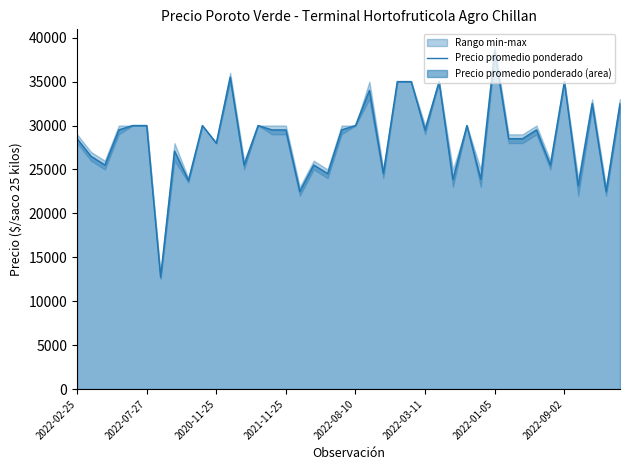

Reading left to right, extract all data points from this chart.

28500	26500	25500	29500	30000	30000	12750	27091	23750	30000	28000	35500	25500	30000	29500	29500	22500	25500	24526	29500	30000	34000	24562	35000	35000	29500	35000	23857	30000	23889	38500	28500	28500	29500	25500	35000	23143	32500	22500	32500